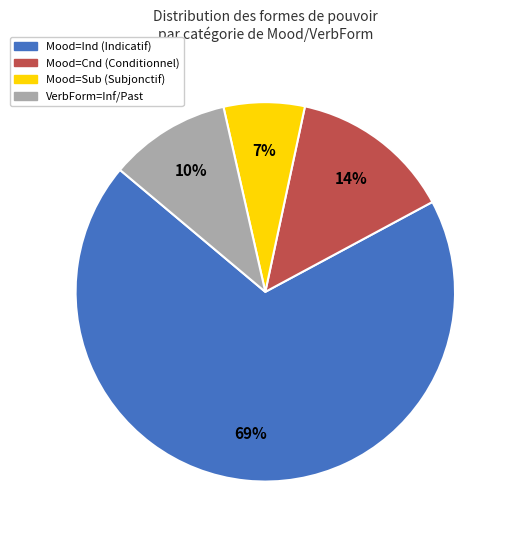

How many segments does this pie chart have?

4